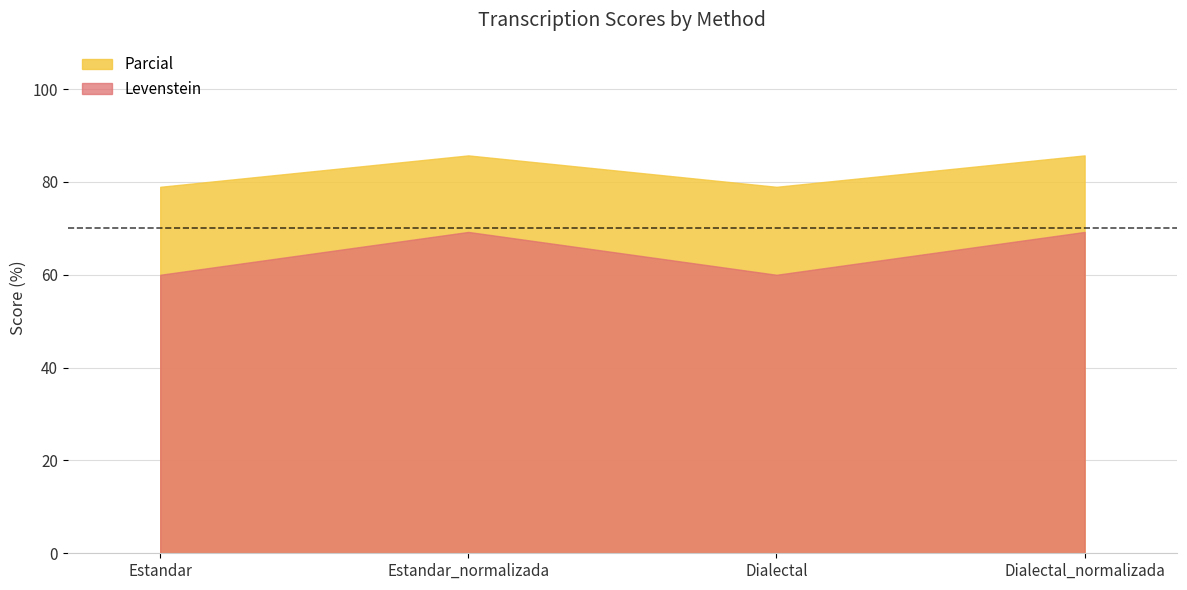

What is the average value of the Levenstein series?

64.6